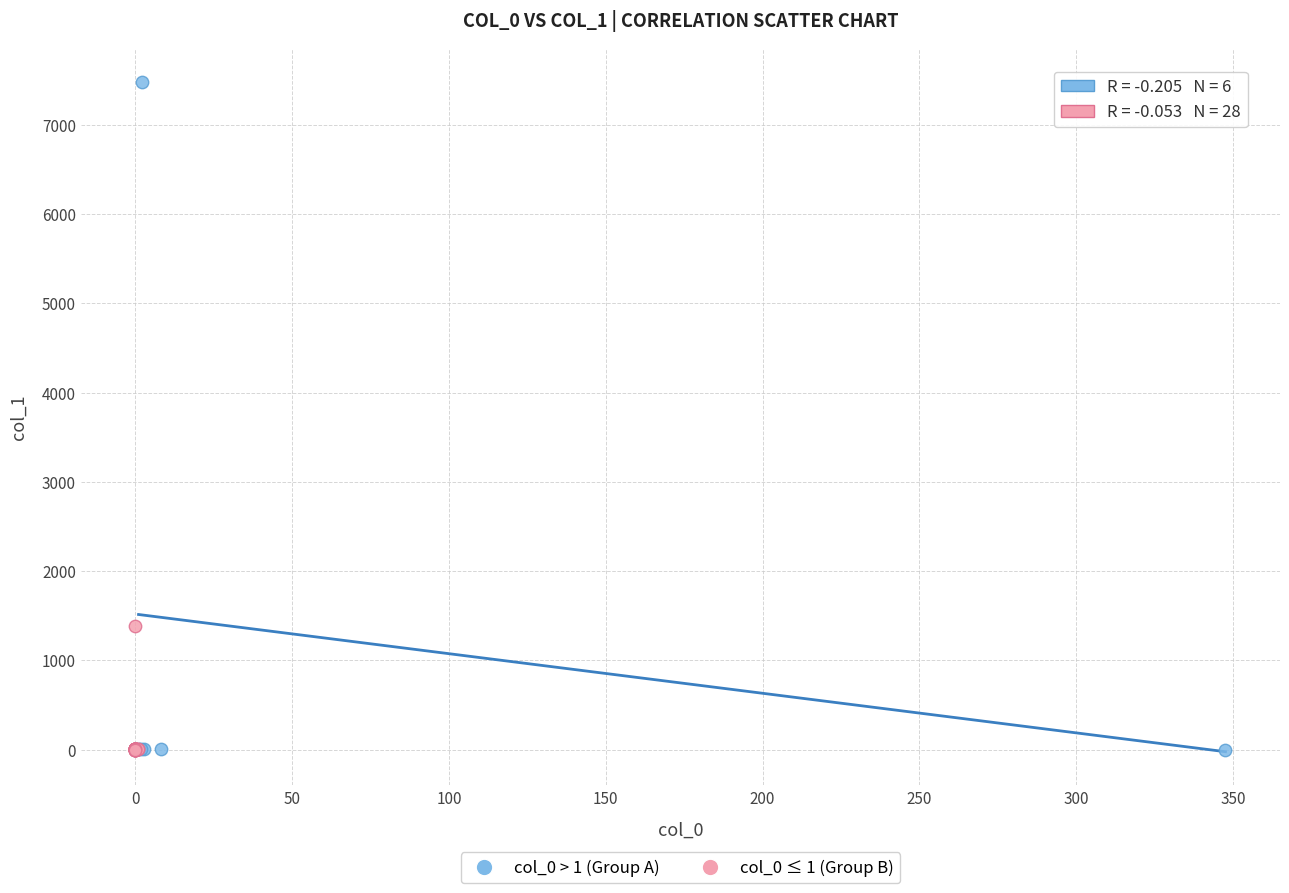

Which series has the largest Y range (max minus min)?

col_0 > 1 (Group A)